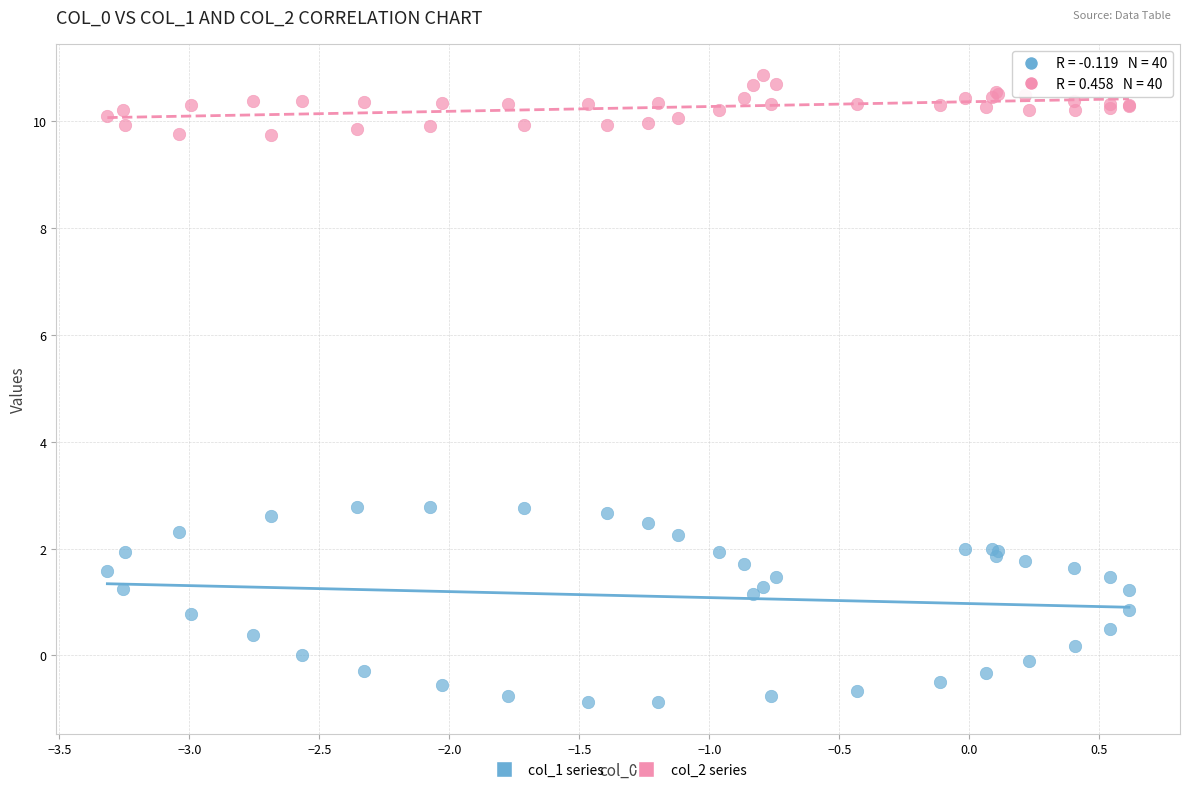

Which series contains the highest Y value?

col_2 series